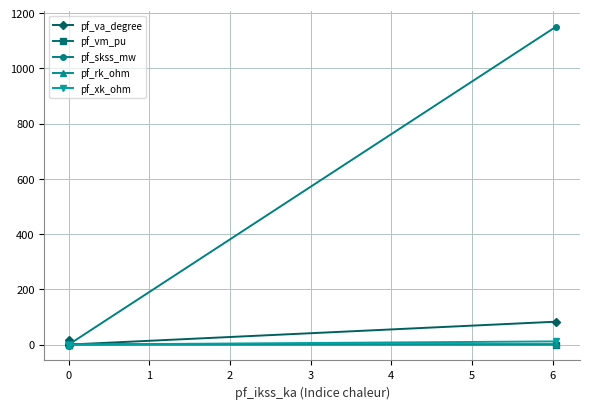

What is the sum of all pf_vm_pu values?

3.9